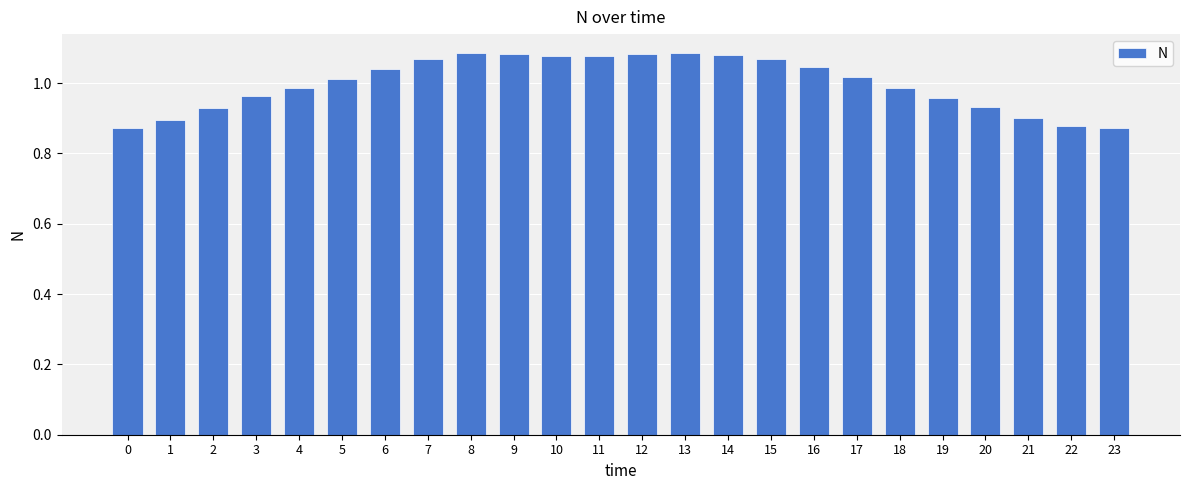

What is the difference between the second highest and second lowest values?

0.2